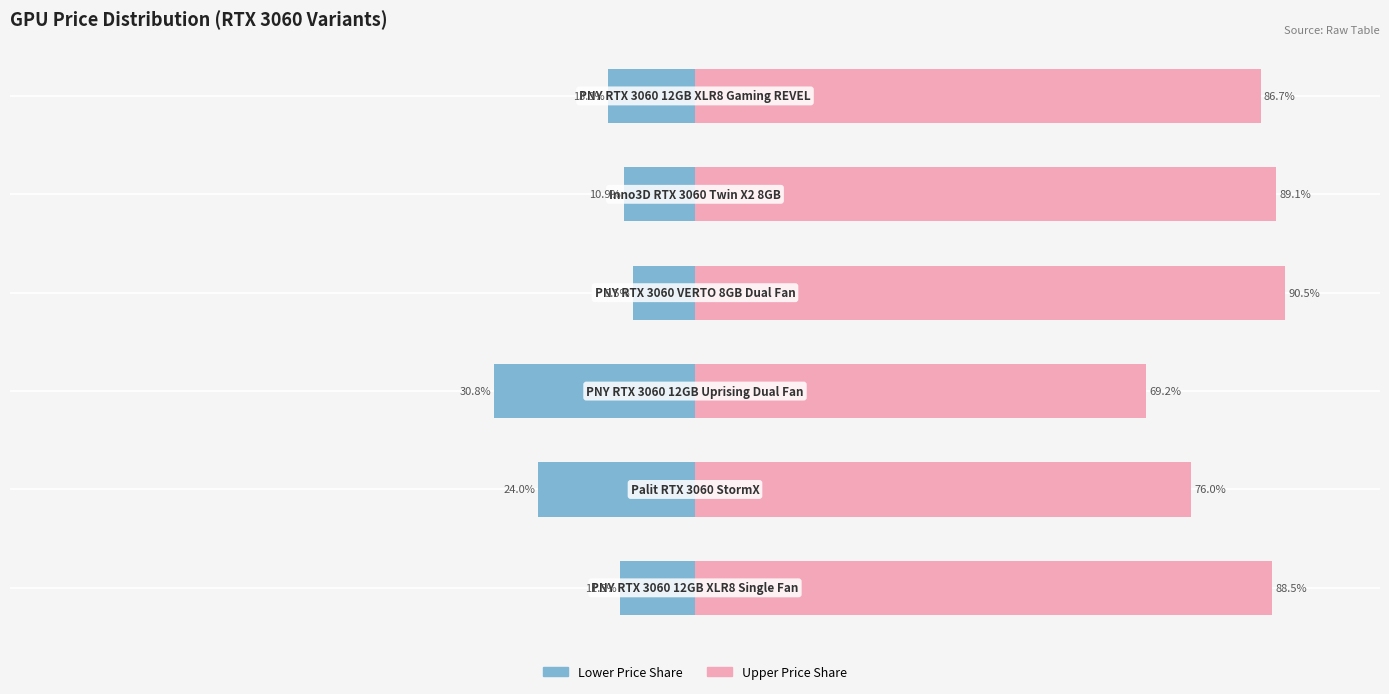

Rank the categories by Lower Price Share value from lowest to highest.

2, 1, 5, 0, 4, 3